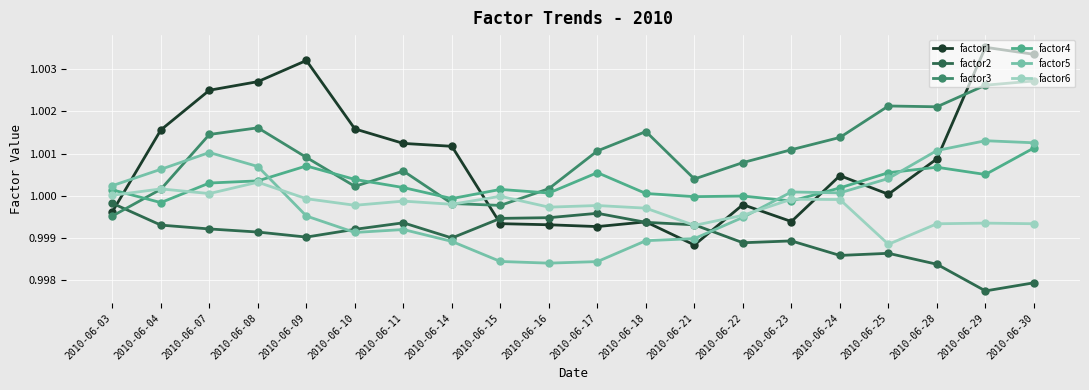

True or false: factor4 and factor1 intersect in this chart.

True